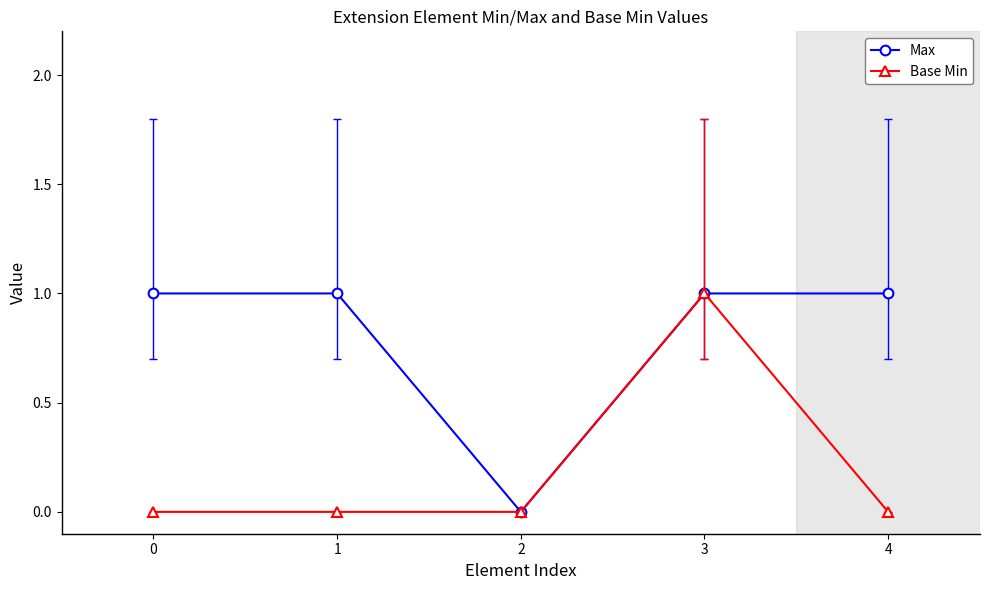

True or false: Max has a value of 1 at 3.

True